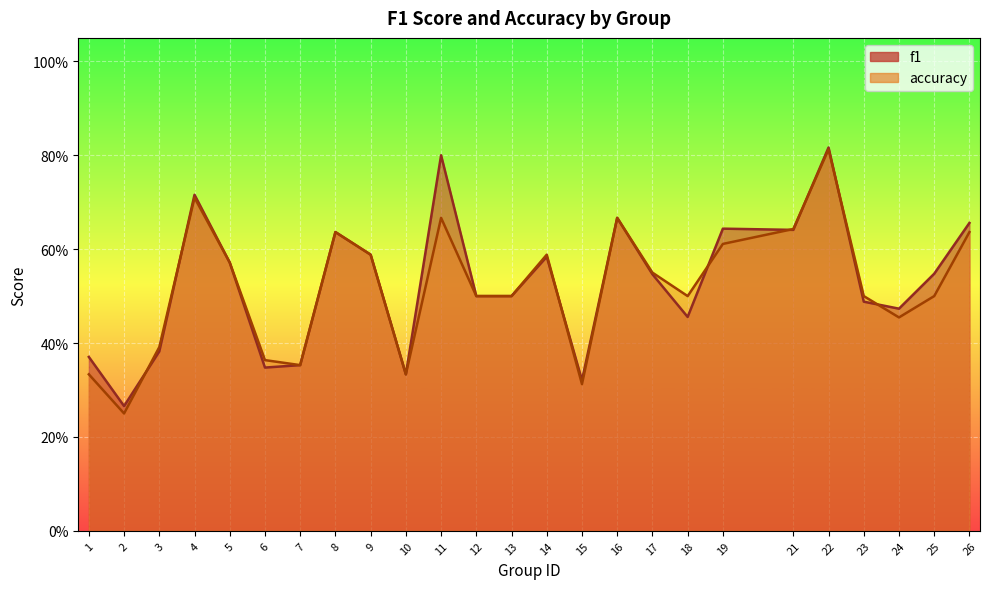

How many lines are shown in the chart?

2